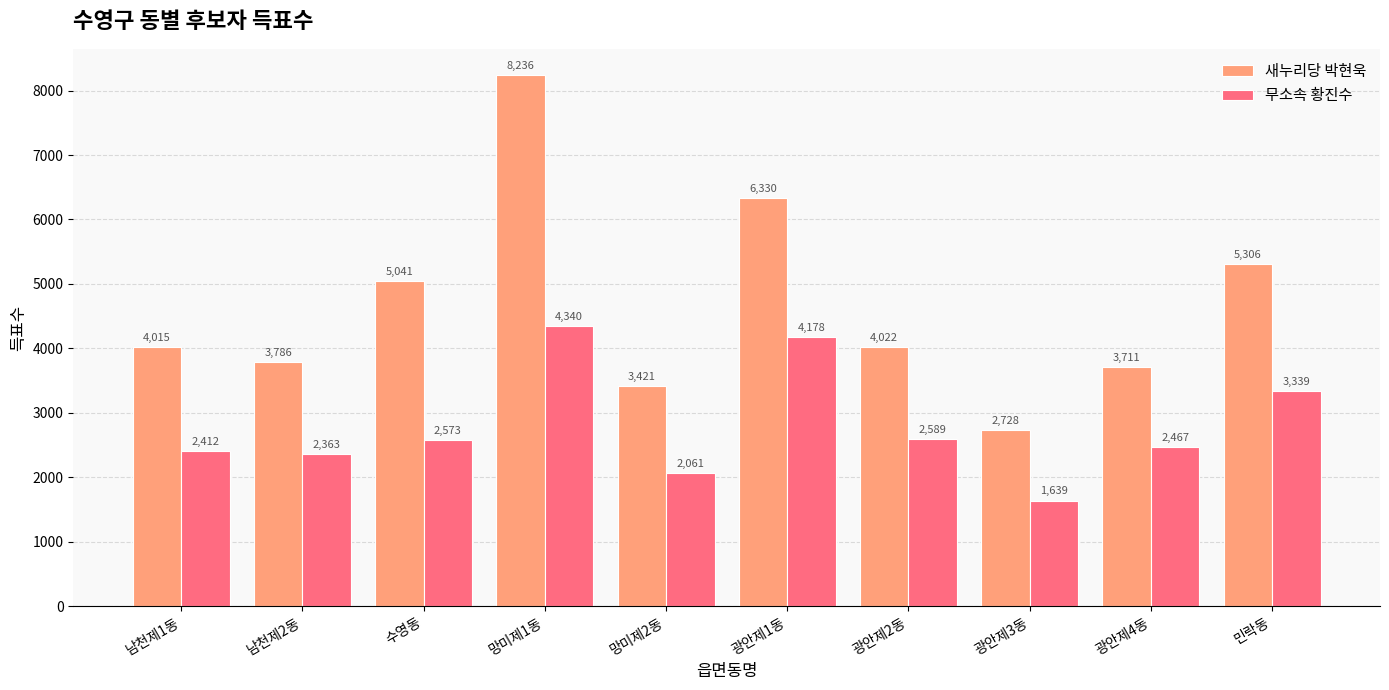

What is the difference between the 새누리당 박현욱 values at 광안제2동 and 광안제3동?

1294